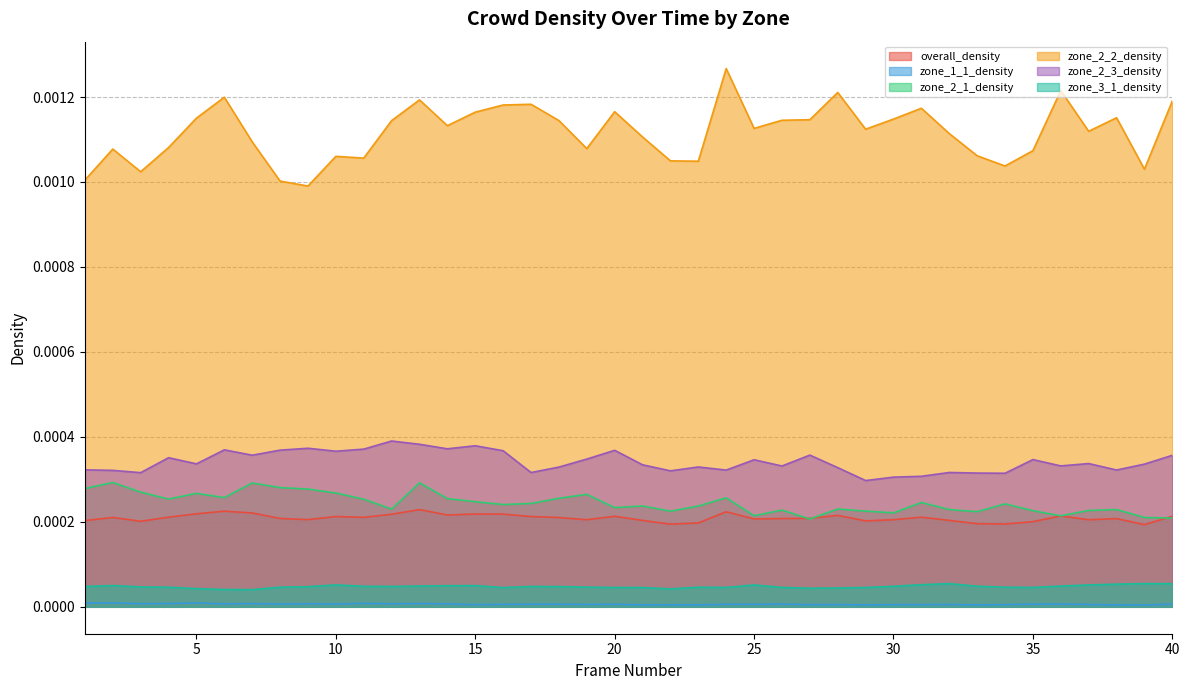

True or false: overall_density and zone_3_1_density cross at least once.

False